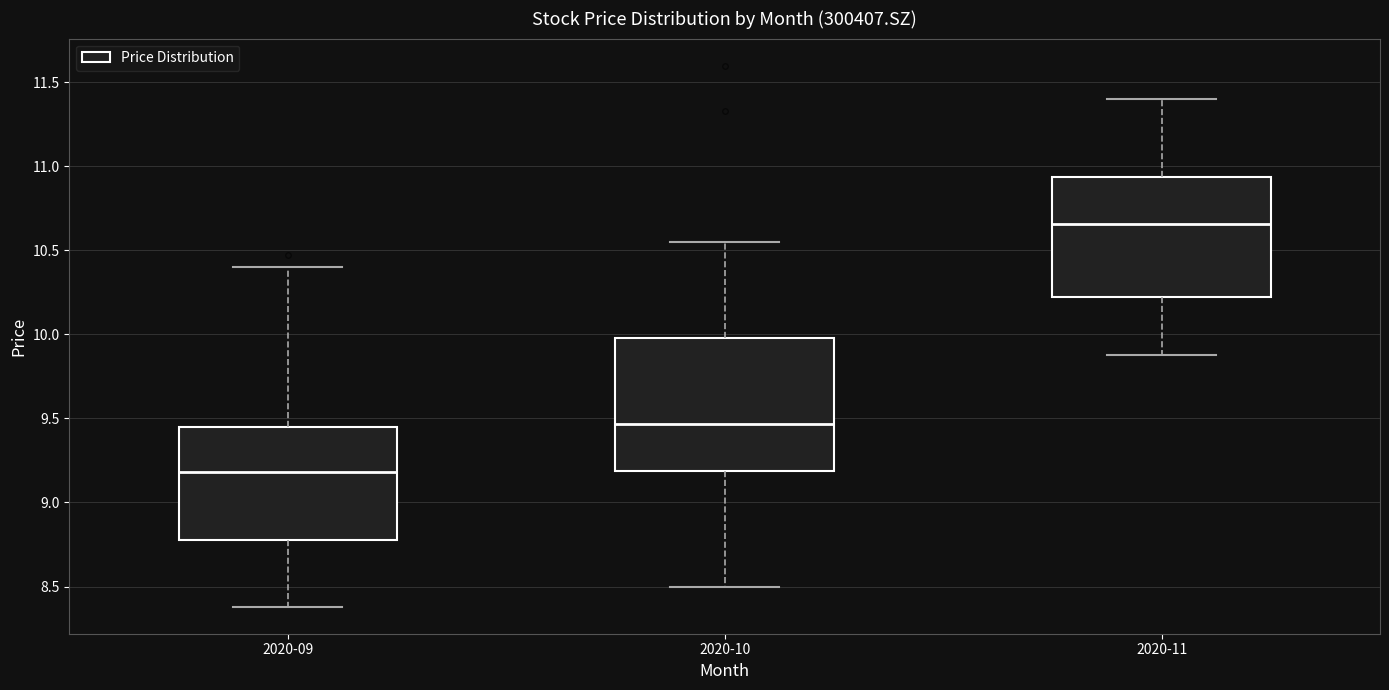

Reading left to right, read every box against the y-axis: the position of its median line, the range the box covers, and the ends of its whiskers. The values are not printed on the chart, so give them approximately, as read against the axis.

2020-09: median 9.20, box 8.80 to 9.45, whiskers 8.40 to 10.40
2020-10: median 9.45, box 9.20 to 10.00, whiskers 8.50 to 10.55
2020-11: median 10.65, box 10.20 to 10.95, whiskers 9.90 to 11.40